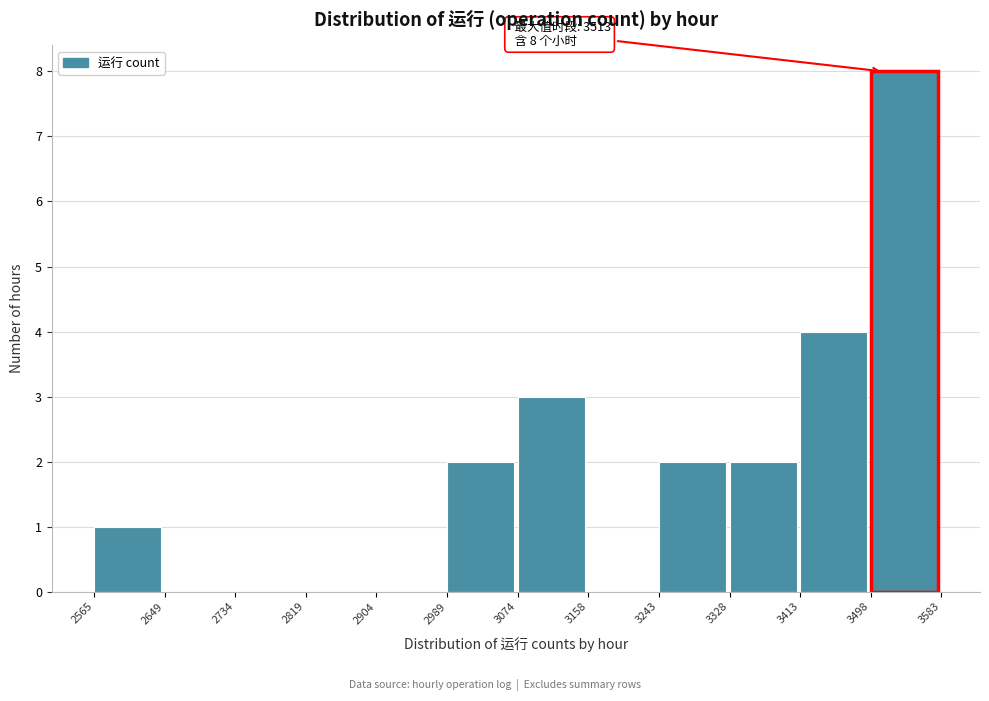

Which range on the x-axis has the tallest bar?

3498 to 3583